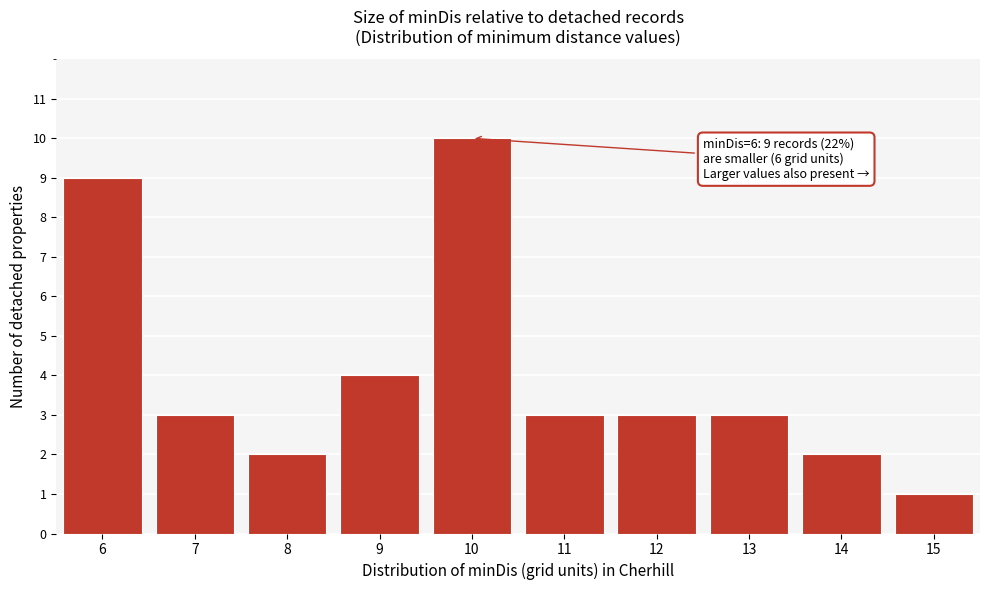

Reading right to left, transcribe all the data shown in this chart.

15=1	14=2	13=3	12=3	11=3	10=10	9=4	8=2	7=3	6=9